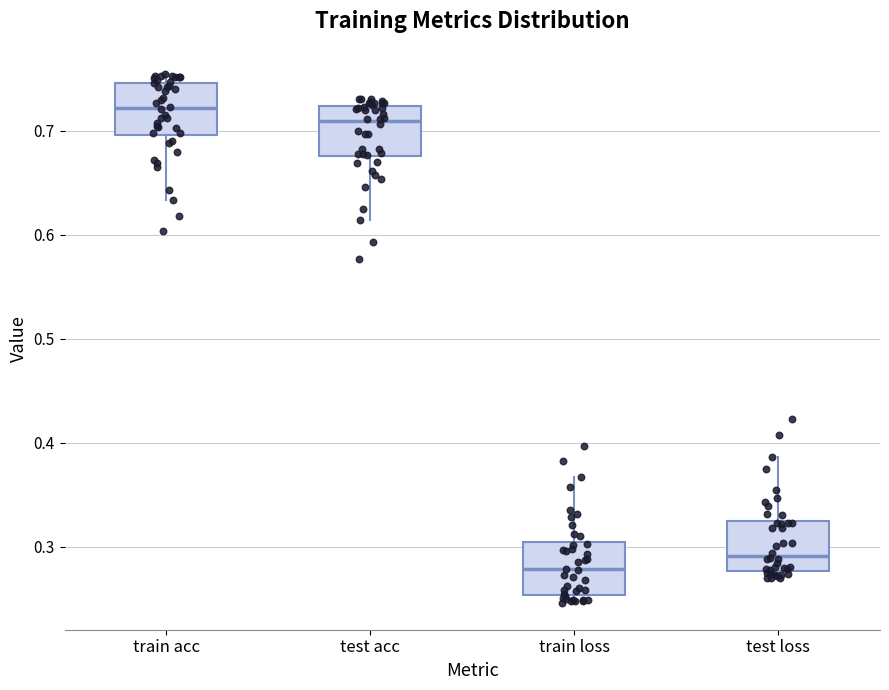

Reading left to right, transcribe this box plot: for each box, give where its median line is, the range the box spans, and where its two whiskers end, as read against the y-axis. The values are not printed on the chart, so give them approximately, as read against the axis.

train acc: median 0.72, box 0.70 to 0.75, whiskers 0.63 to 0.75 (just above the box's upper edge)
test acc: median 0.71, box 0.68 to 0.72, whiskers 0.61 to 0.73
train loss: median 0.28, box 0.25 to 0.30, whiskers 0.25 (just below the box's lower edge) to 0.37
test loss: median 0.29, box 0.28 to 0.32, whiskers 0.27 to 0.39